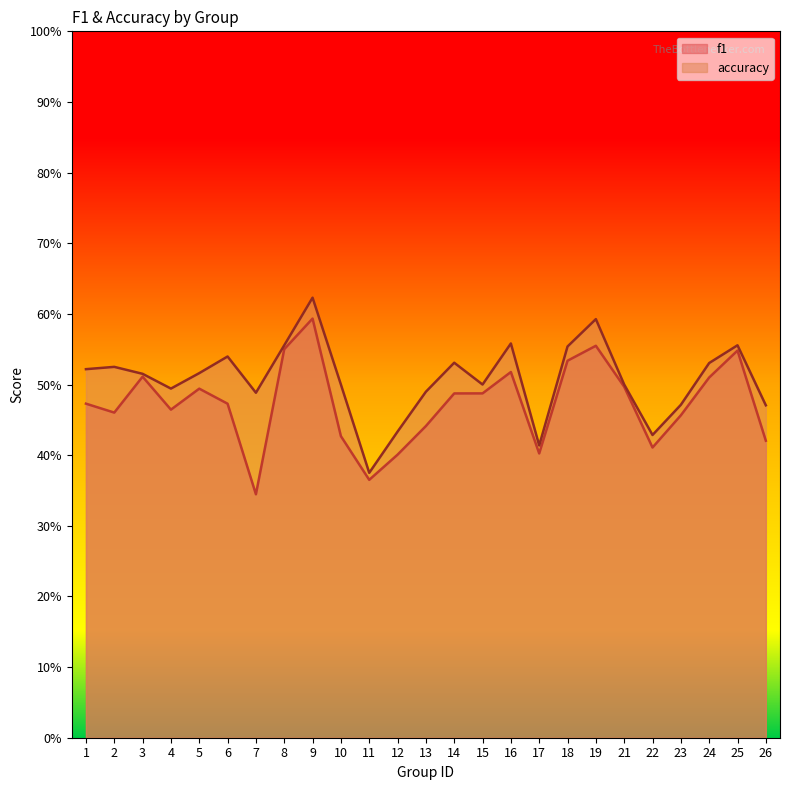

Which category has the lowest value in the f1 series?

7